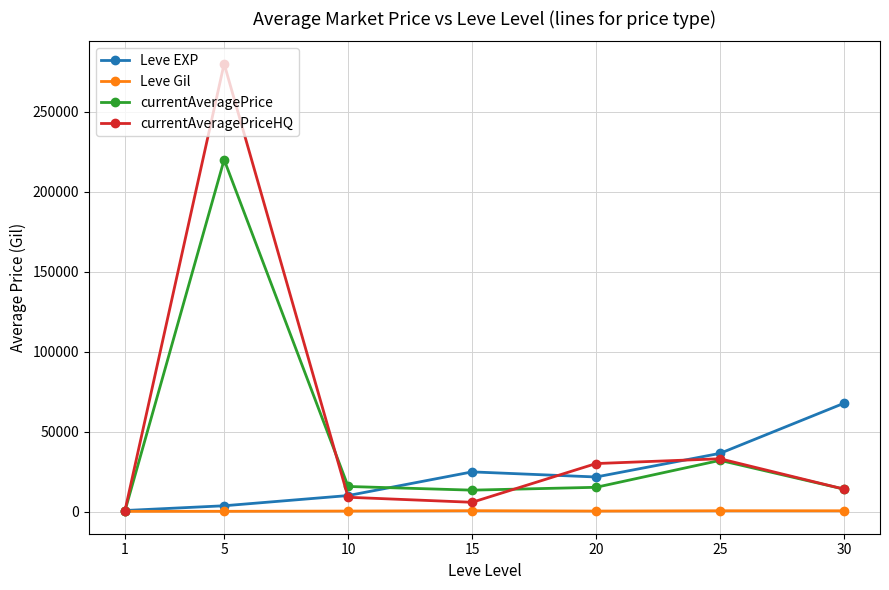

What is the maximum value shown in the chart?

280054.3